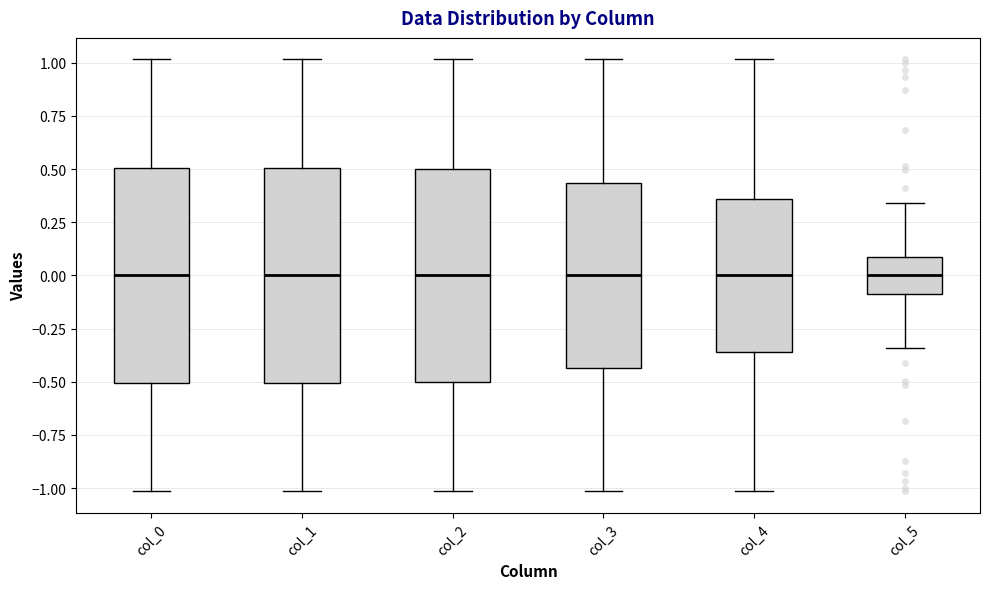

Reading left to right, read every box against the y-axis: the position of its median line, the range the box covers, and the ends of its whiskers. The values are not printed on the chart, so give them approximately, as read against the axis.

col_0: median 0.00, box -0.50 to 0.50, whiskers -1.00 to 1.00
col_1: median 0.00, box -0.50 to 0.50, whiskers -1.00 to 1.00
col_2: median 0.00, box -0.50 to 0.50, whiskers -1.00 to 1.00
col_3: median 0.00, box -0.45 to 0.45, whiskers -1.00 to 1.00
col_4: median 0.00, box -0.35 to 0.35, whiskers -1.00 to 1.00
col_5: median 0.00, box -0.10 to 0.10, whiskers -0.35 to 0.35